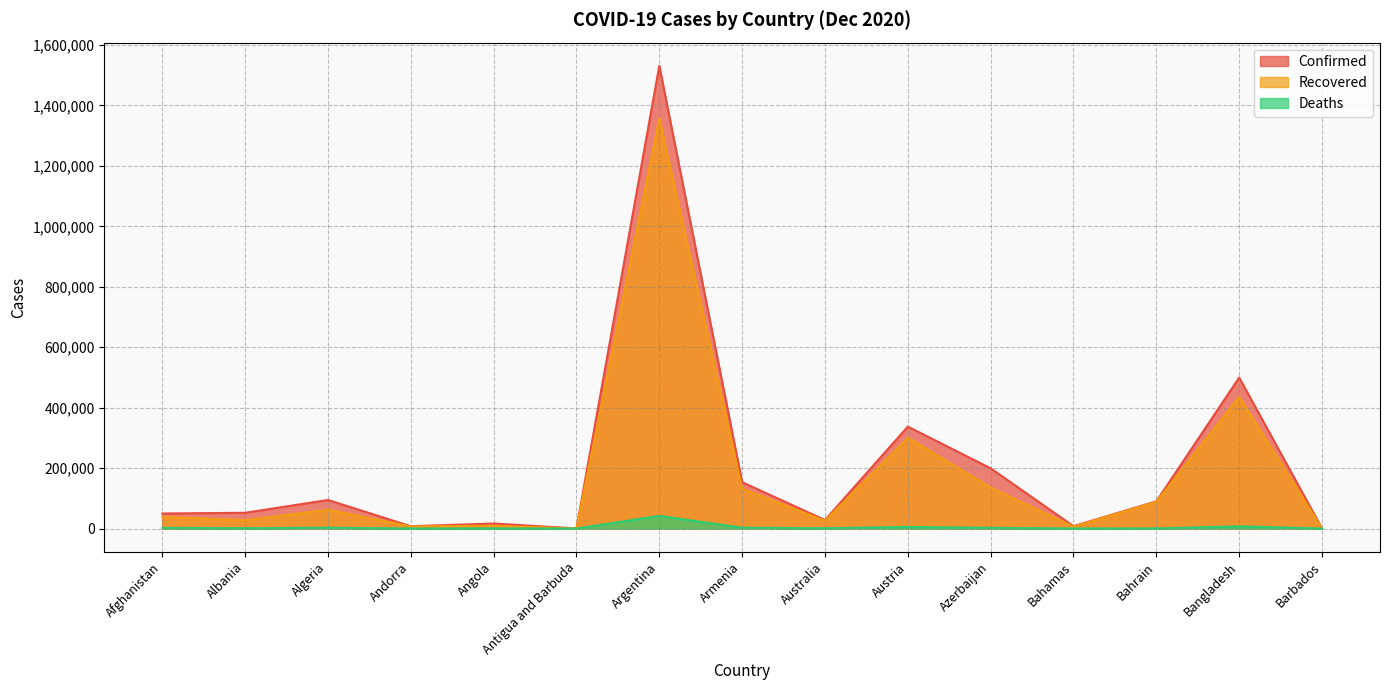

Reading left to right, extract all data points from this chart.

Confirmed: 49681	52004	94371	7519	16562	152	1531374	153173	28128	337209	199127	7733	89883	499560	307
Recovered: 38613	27426	62487	6919	9345	141	1356755	131931	25701	300611	135462	6109	88003	435601	280
Deaths: 2047	1066	2647	80	384	5	41672	2616	908	5209	2175	164	349	7242	7